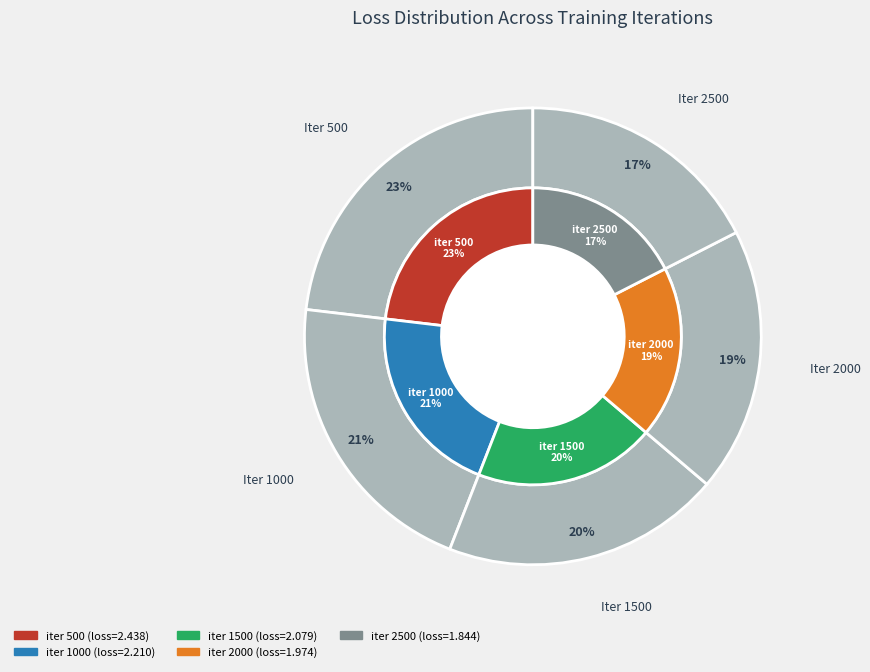

Is it true that 1500 is 20% of the pie?

True